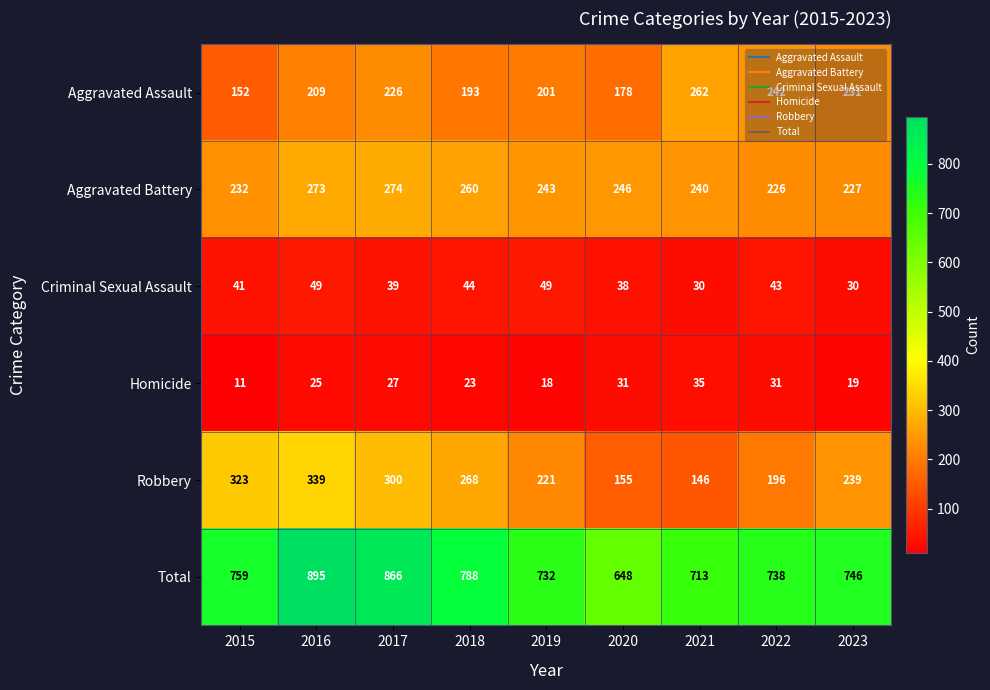

True or false: Criminal Sexual Assault has a value of 40 at 2021.

False